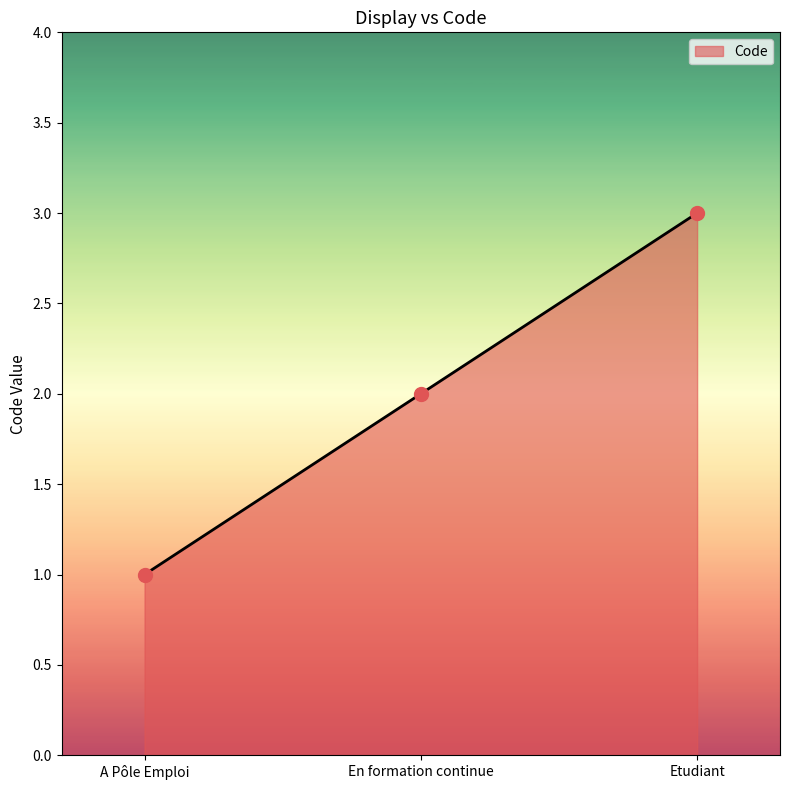

Between Etudiant and A Pôle Emploi, which is larger?

Etudiant